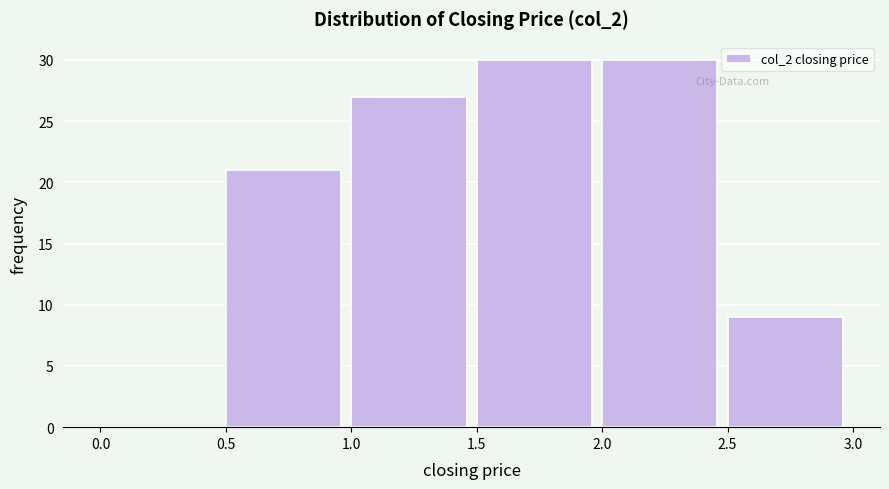

How tall is the bar that spans 2.0 to 2.5 on the x-axis? The values are not printed on the chart, so give them approximately, as read against the axis.

30